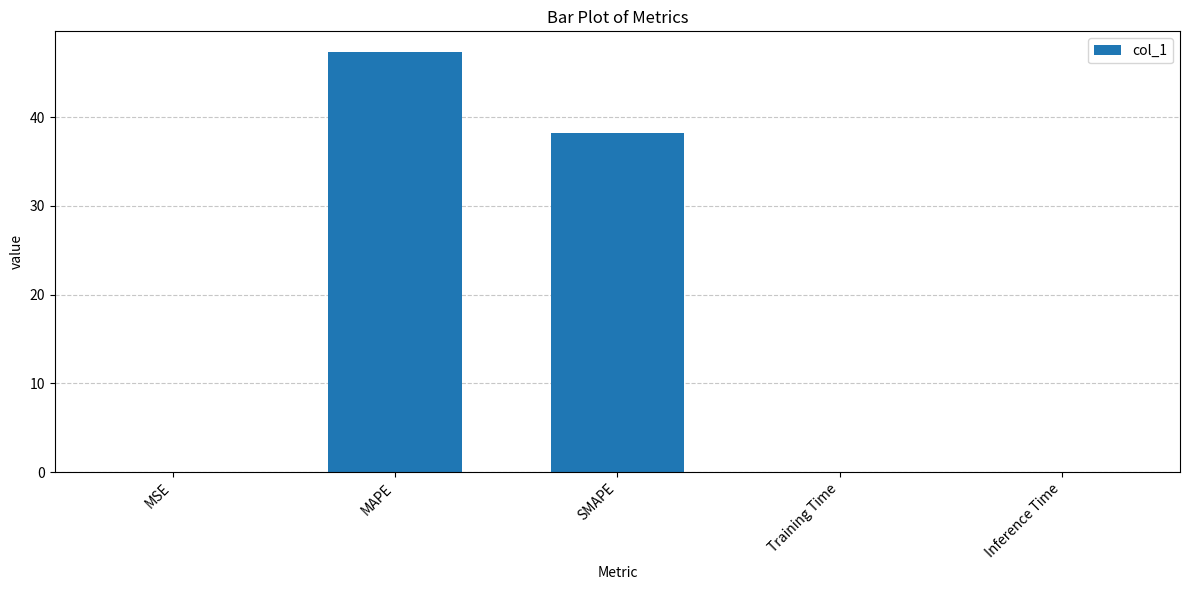

Which category has the highest value across all series?

MAPE